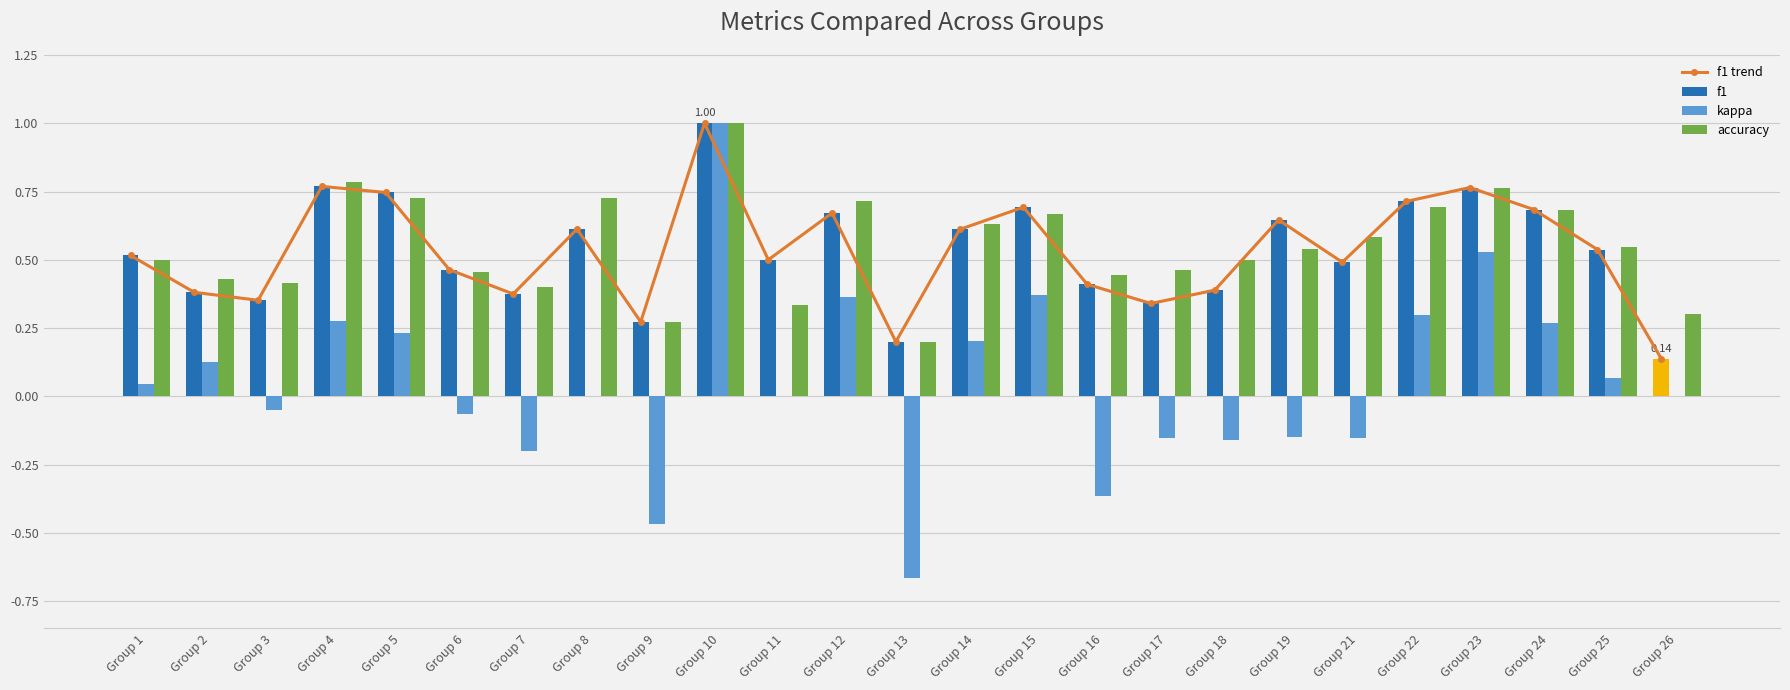

How many negative values does the kappa series have?

10